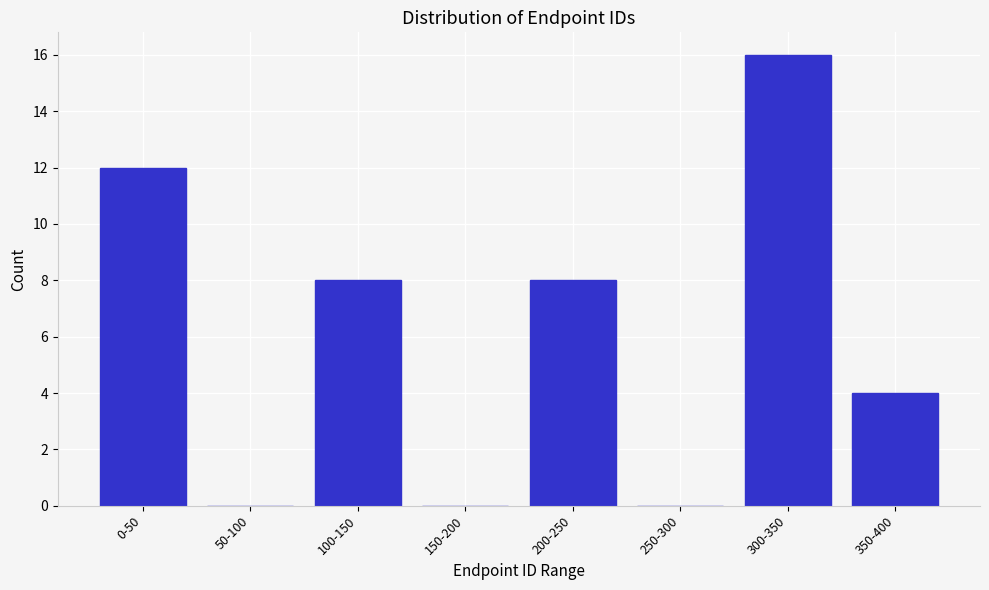

Reading left to right, transcribe all the data shown in this chart.

0-50=12	50-100=0	100-150=8	150-200=0	200-250=8	250-300=0	300-350=16	350-400=4